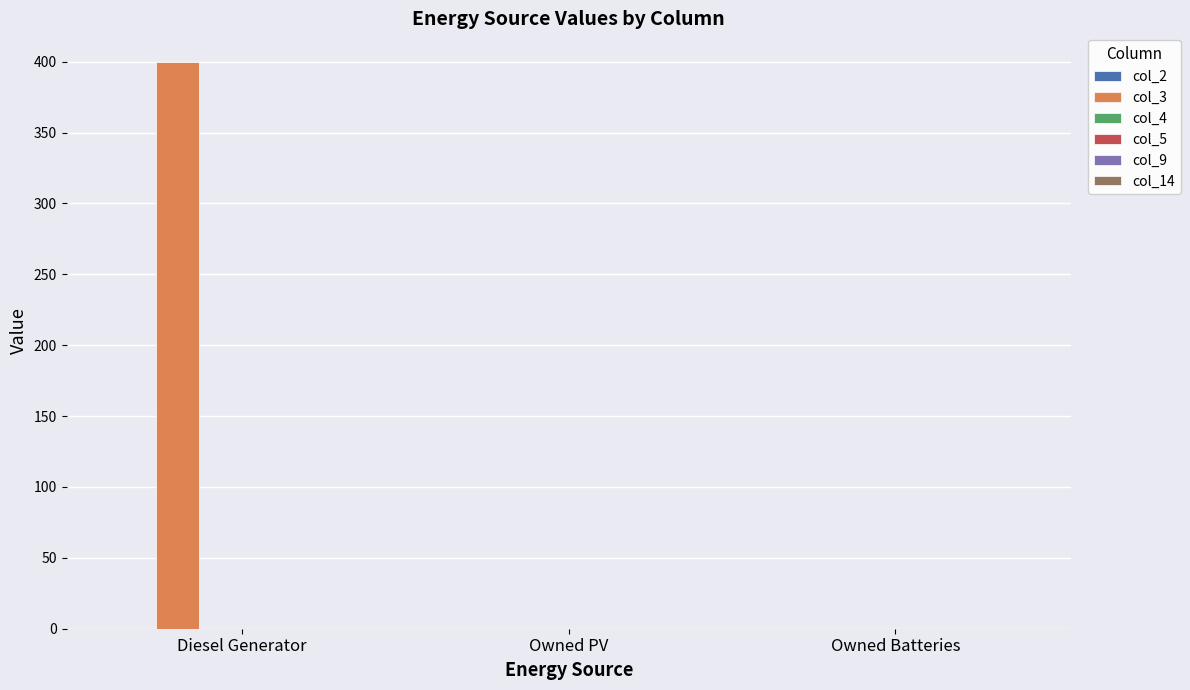

At which category does the chart reach its peak across all series?

Diesel Generator